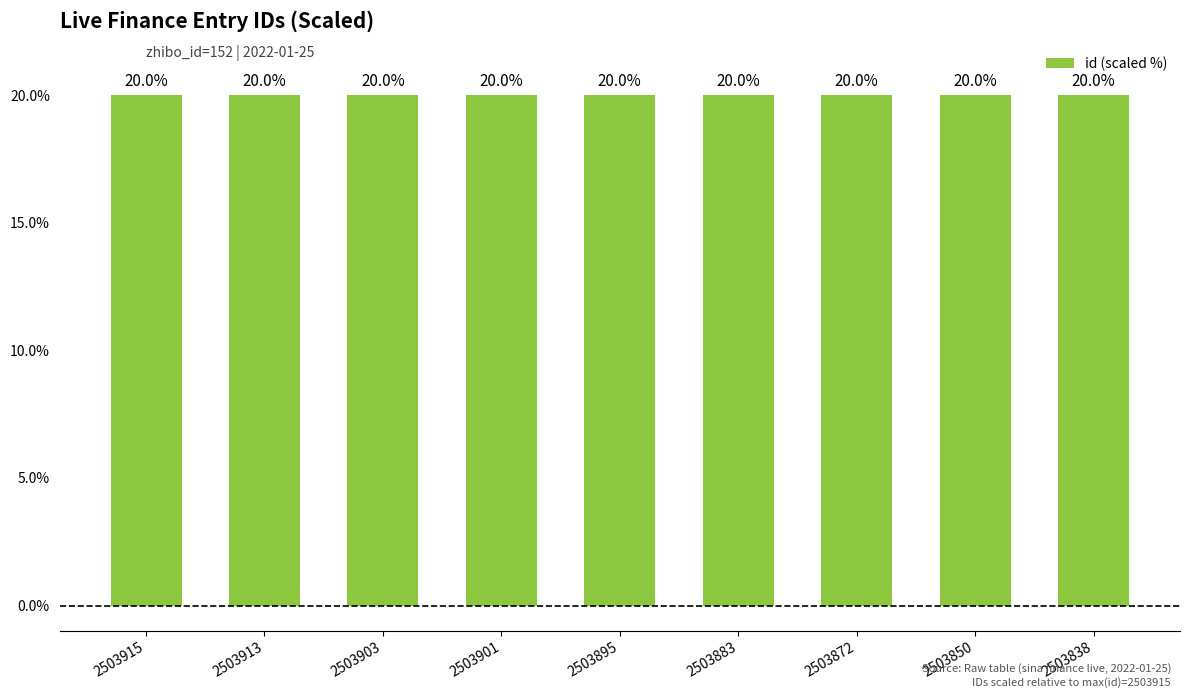

What is the maximum value shown in the chart?

20.0